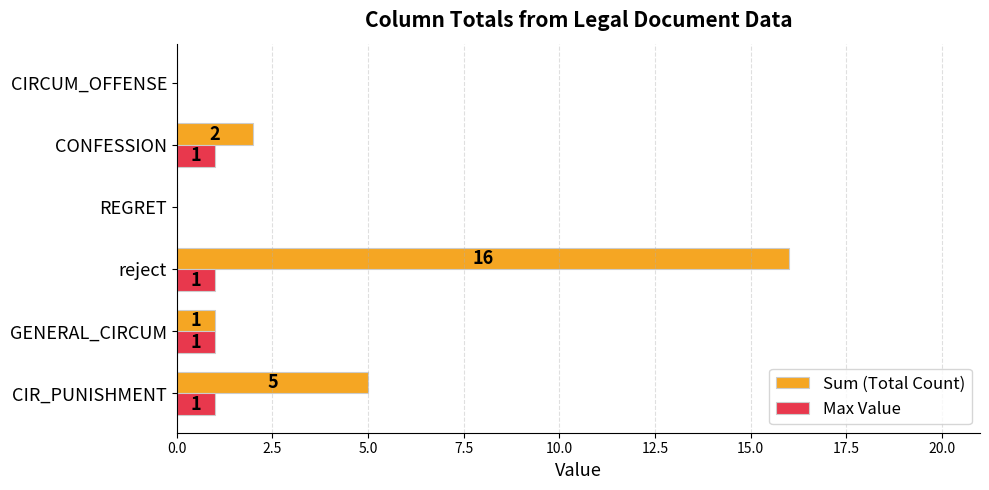

What is the sum of all Sum (Total Count) values?

24